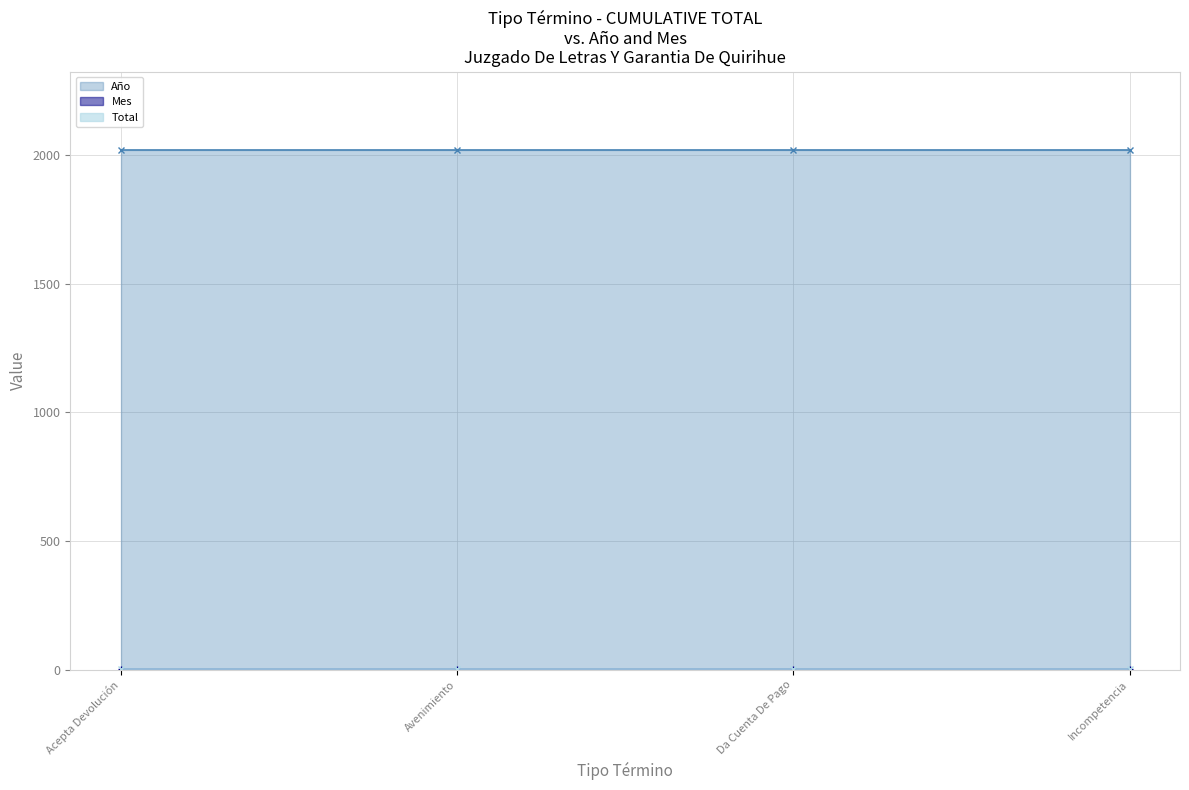

How many categories are shown in the chart?

4